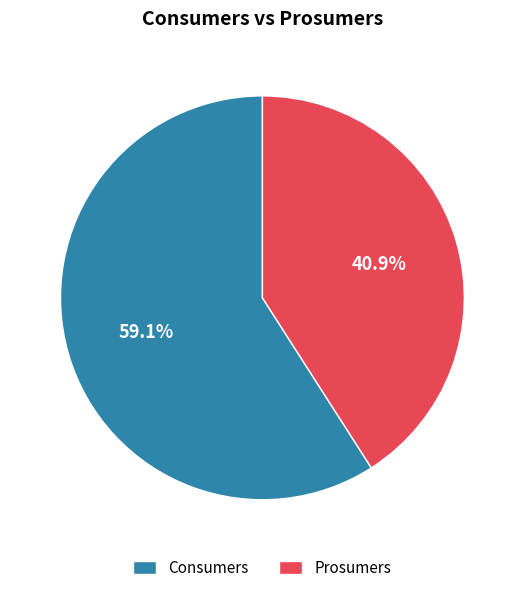

What is the majority slice?

Consumers